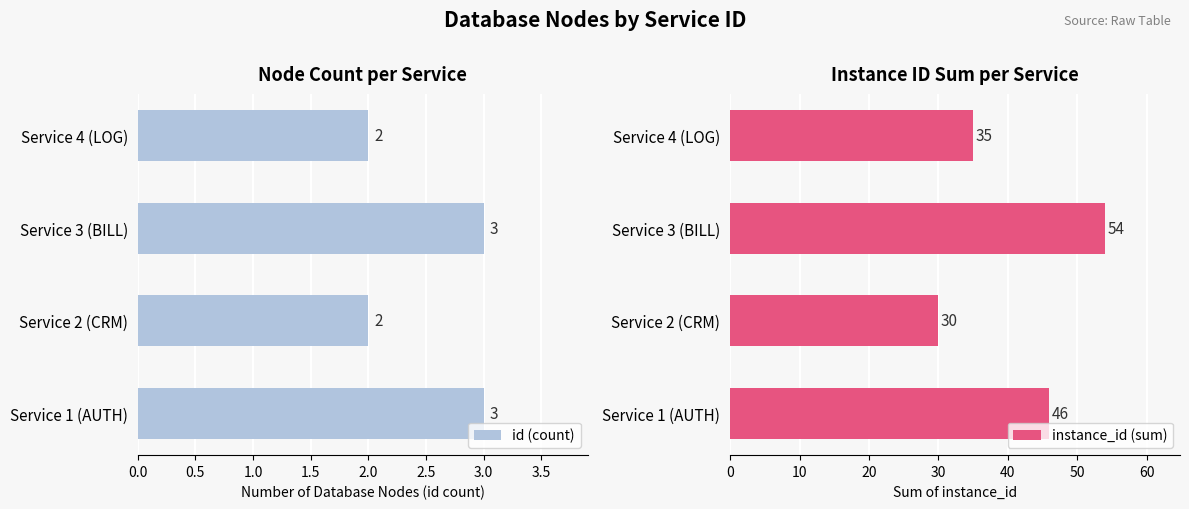

What are all the series names shown in the legend?

id (count), instance_id (sum)